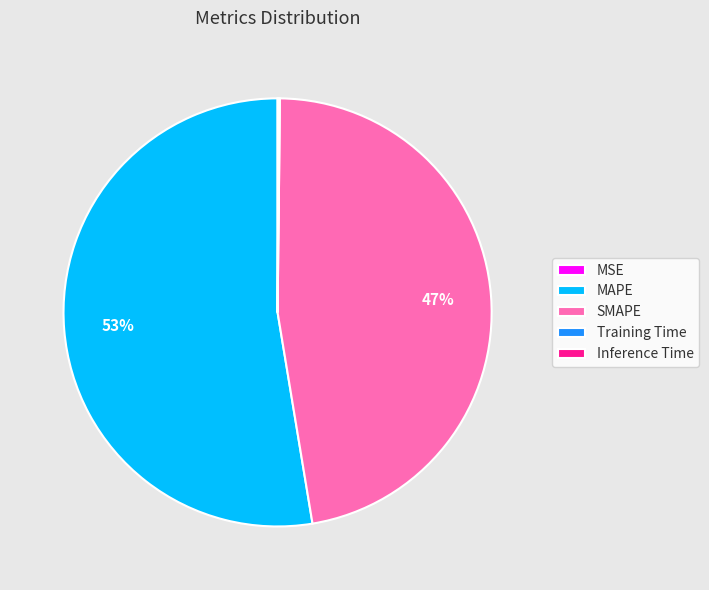

True or false: SMAPE accounts for 39% of the total.

False